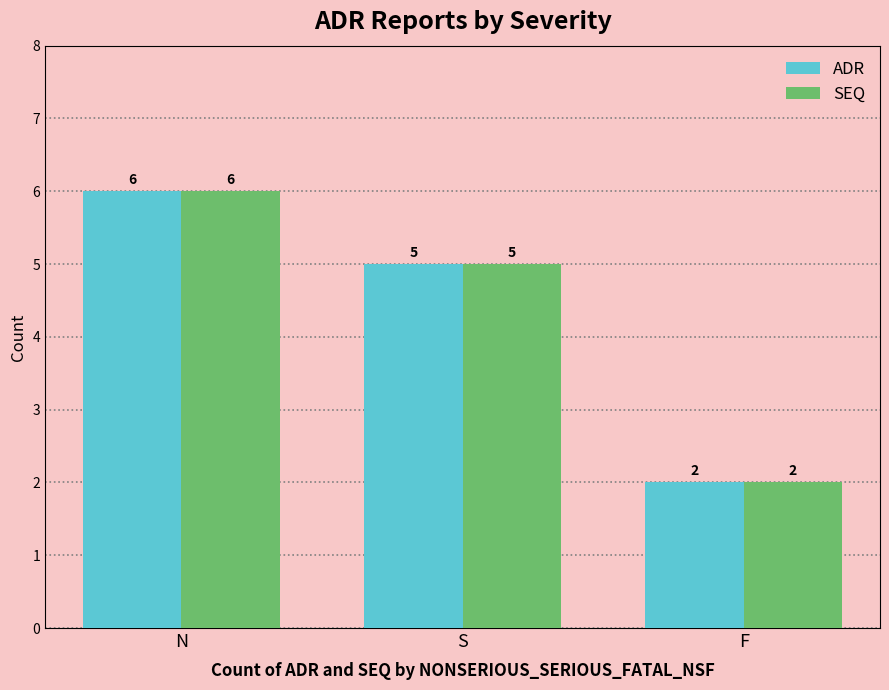

What is the value of the SEQ bar at the 2nd from the left?

5